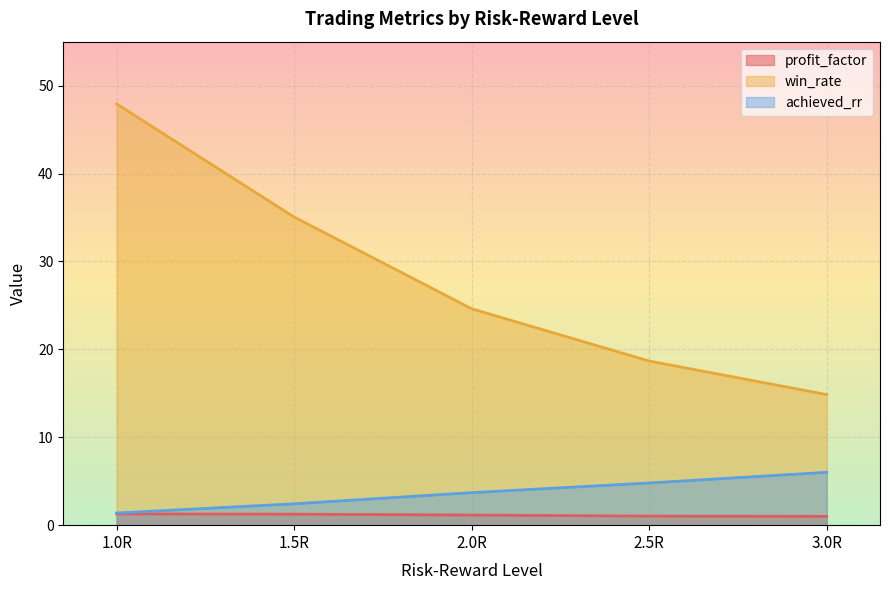

True or false: achieved_rr and profit_factor cross at least once.

False